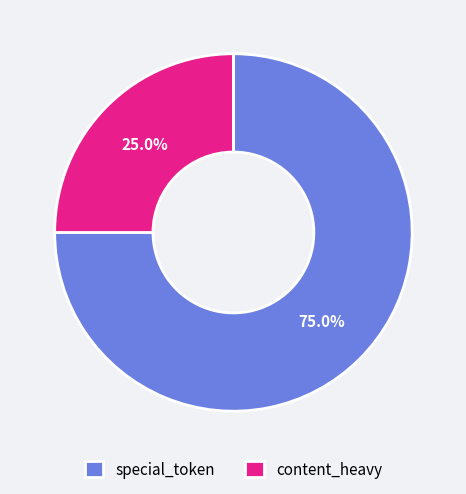

Rank the categories by value from highest to lowest.

special_token, content_heavy